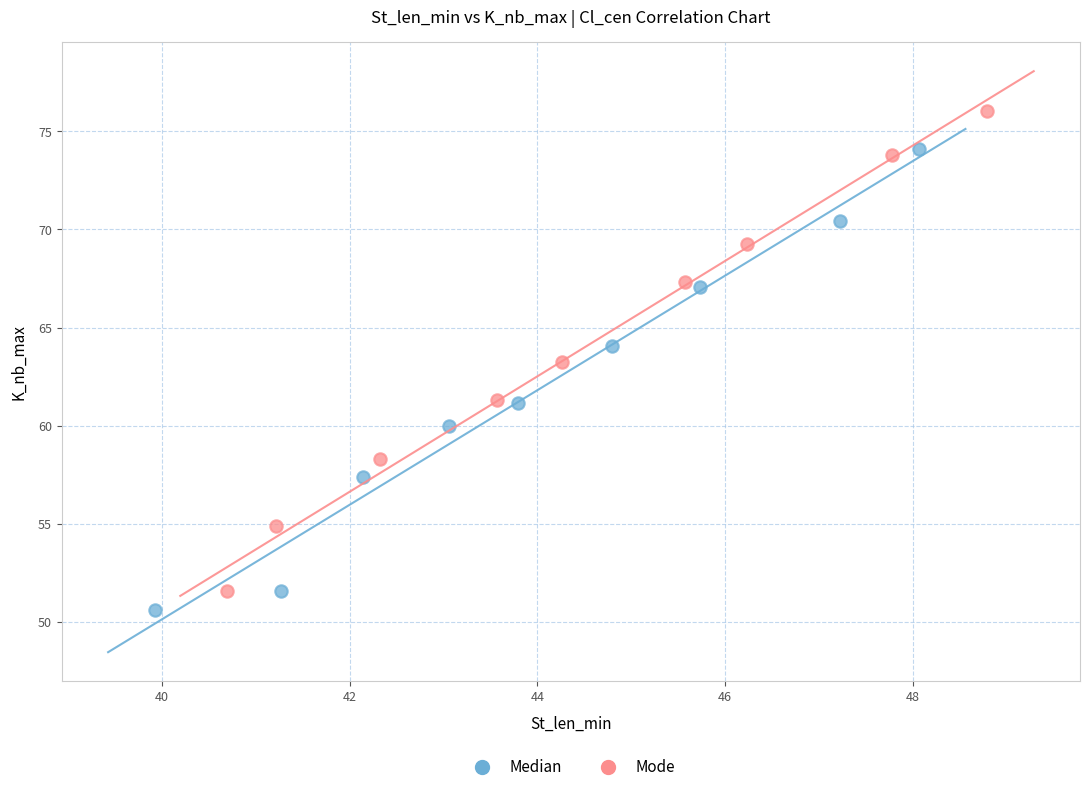

What are all the series names shown in the legend?

Median, Mode